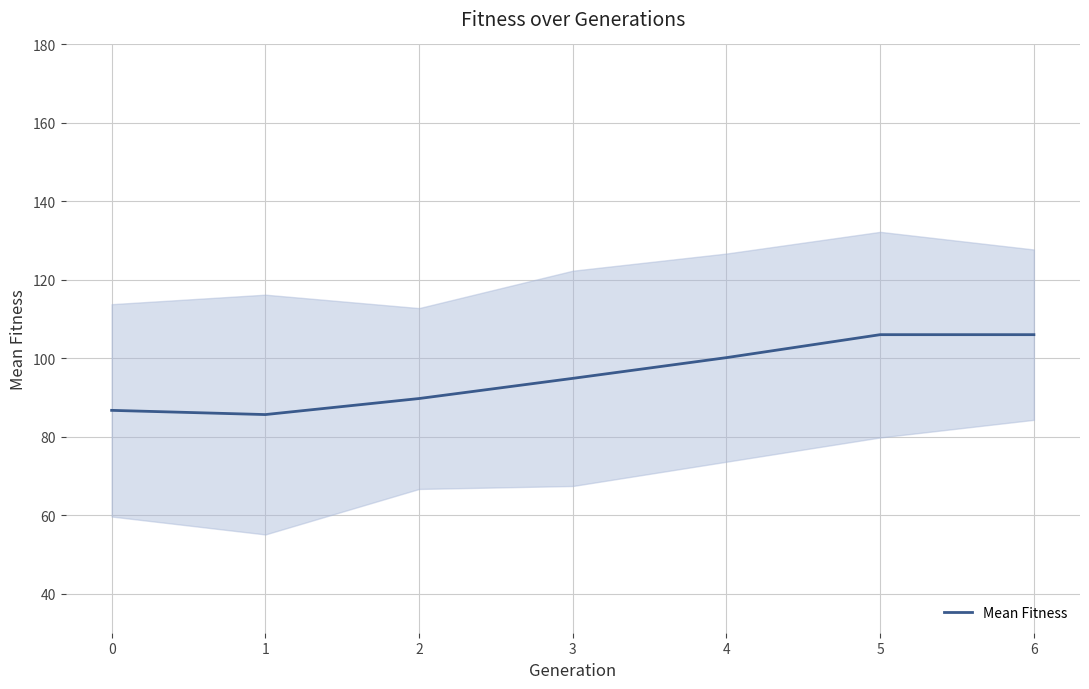

What is the highest value of the Mean Fitness series?

106.0